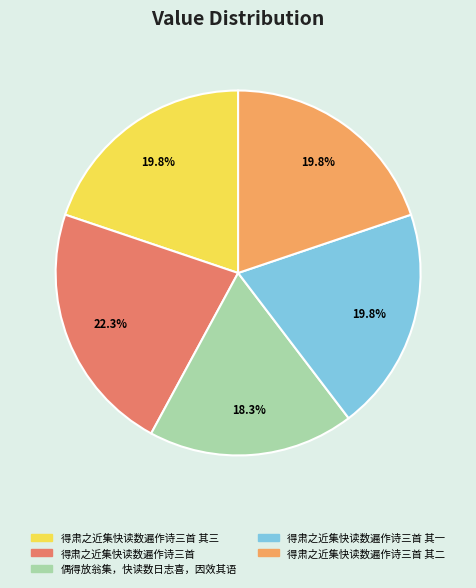

Does any single category account for the majority?

No